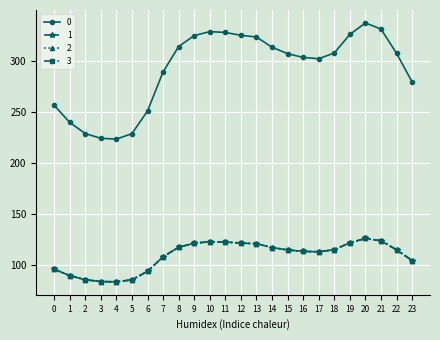

What is the difference between the maximum and minimum values in the 3 series?

42.5